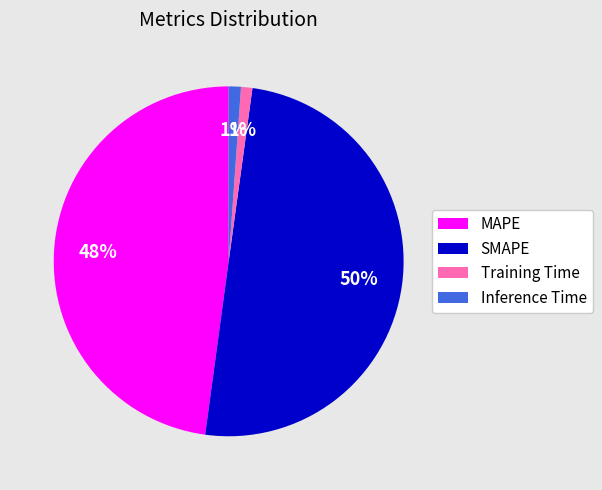

Which category has the biggest portion of the pie?

SMAPE